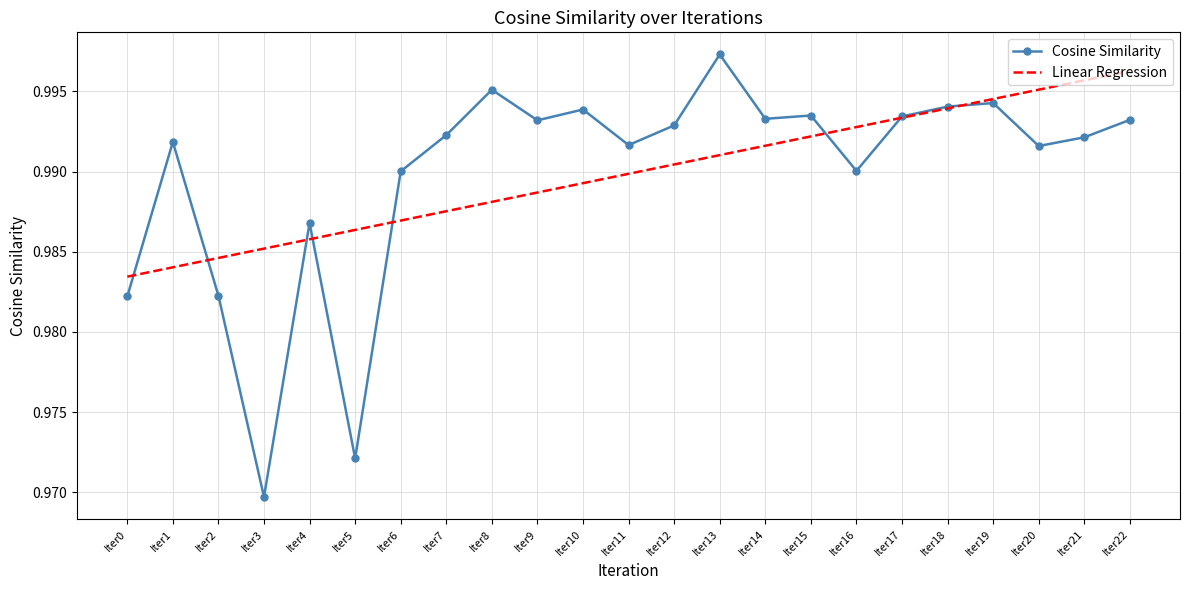

At which label does Cosine Similarity reach its peak?

Iter13